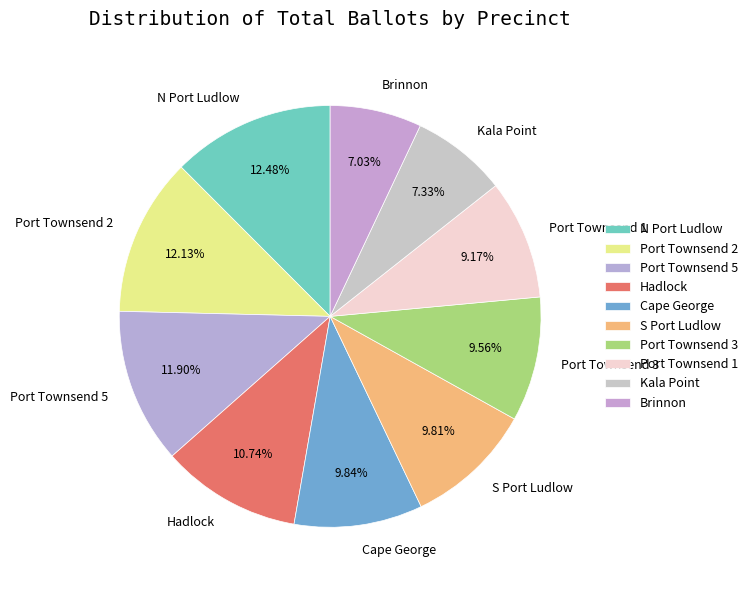

To the nearest percent, what is the average slice percentage?

10%